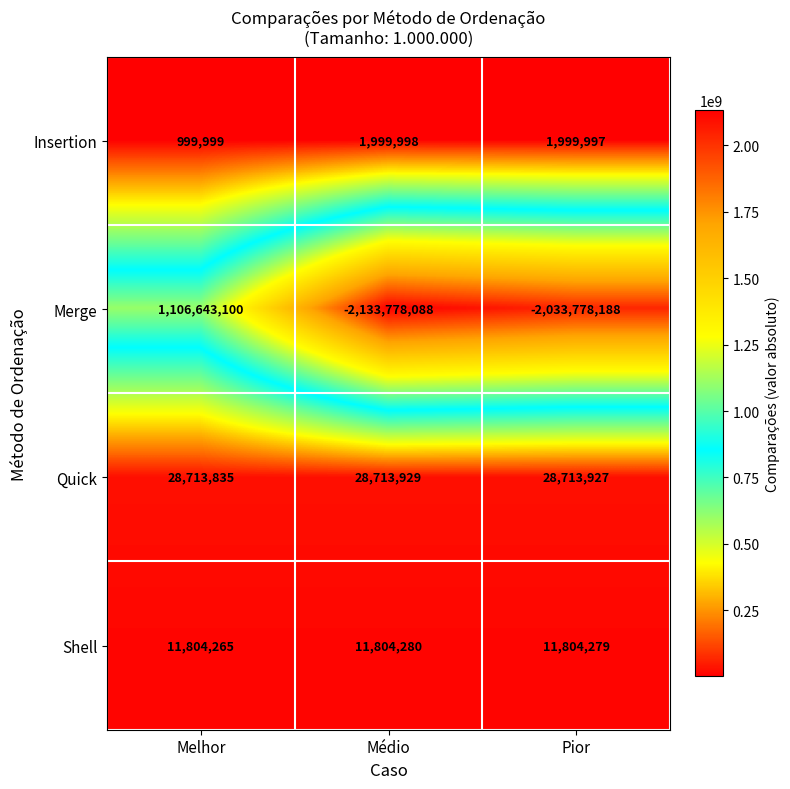

At which category is the sum across all series the highest?

Melhor